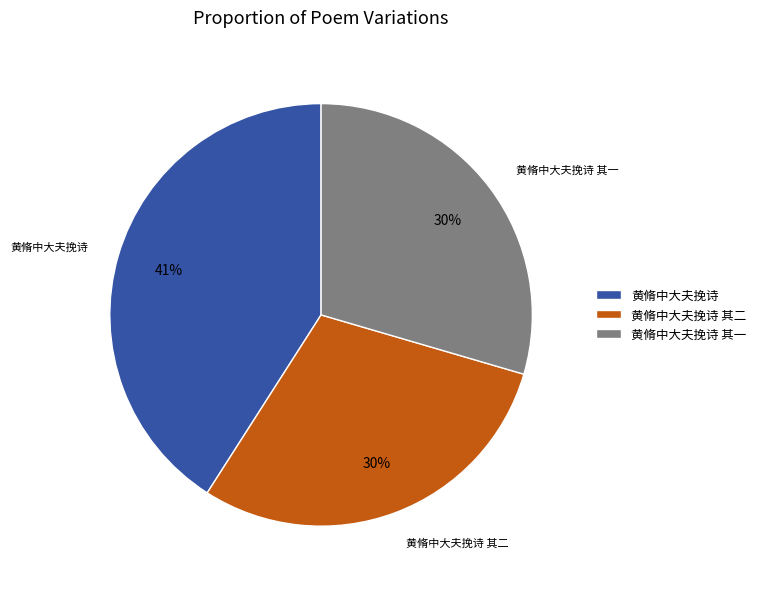

Is it true that 黄脩中大夫挽诗 is 41% of the pie?

True